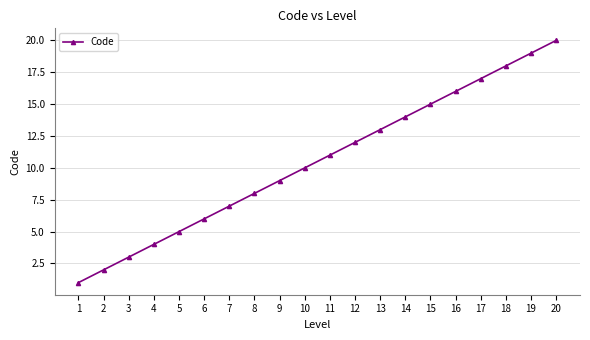

The chart shows a value of 20 at 12. True or false?

False